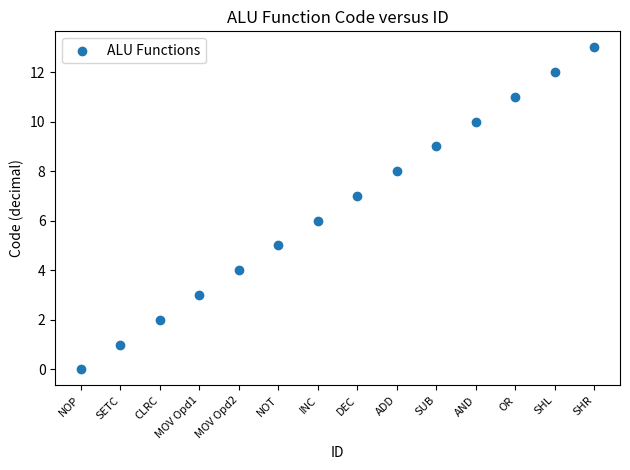

What is the range of Y values (max minus min)?

13